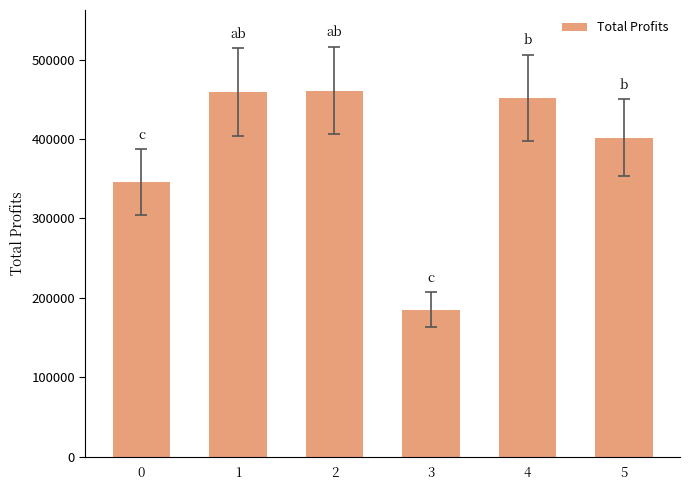

What is the value of the 1st bar from the left?

346109.1